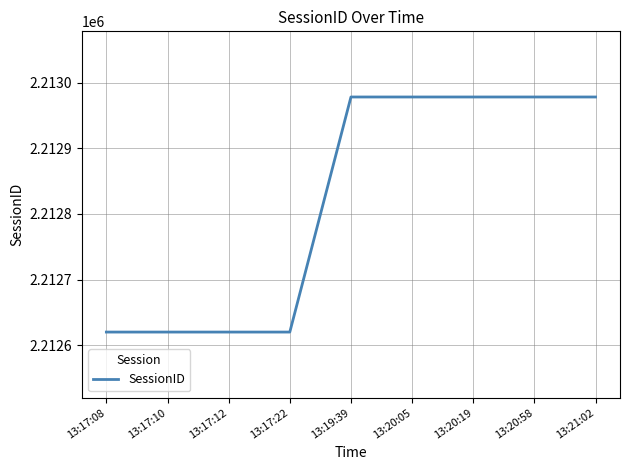

What is the difference between the maximum and minimum values?

358